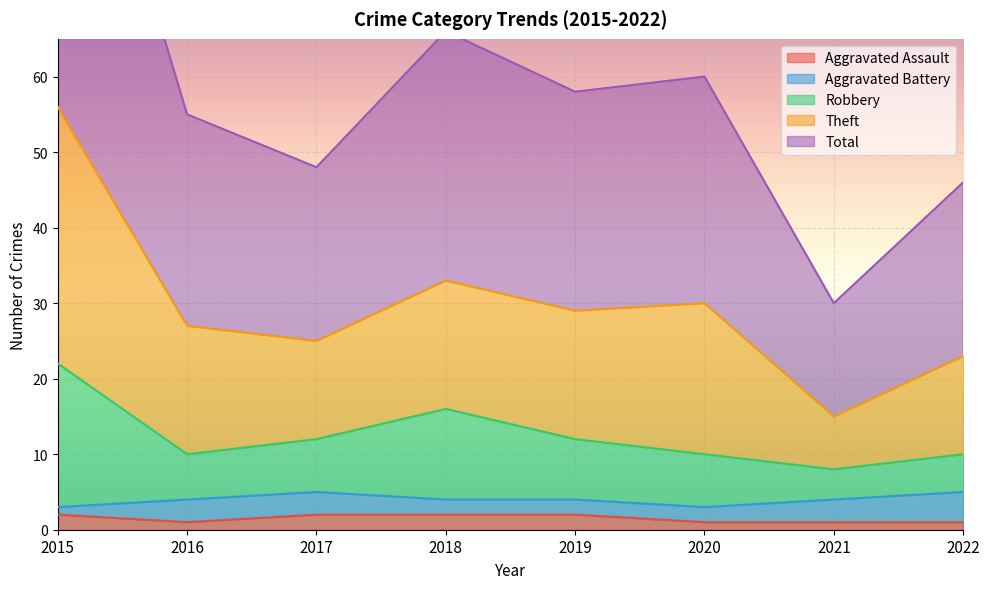

Between 2015 and 2019, which is larger?

2015